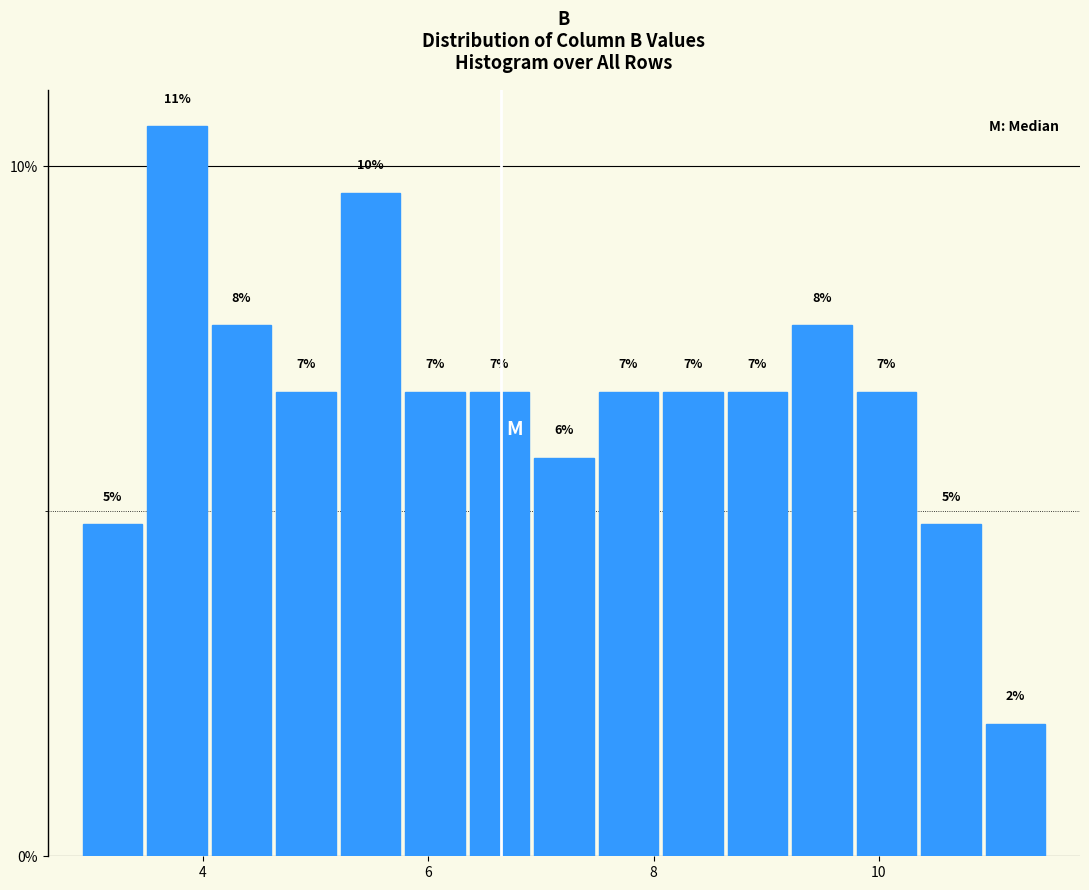

Read against the x-axis, roughly where is the centre of the tallest bar?

3.8